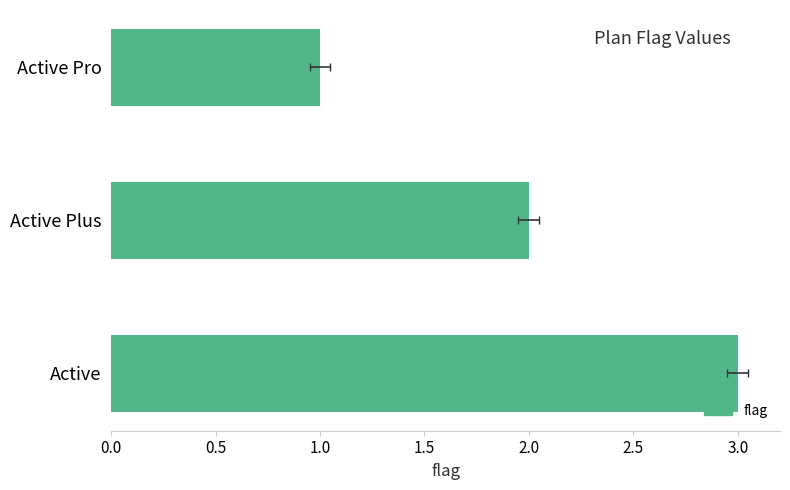

What is the sum of all values?

6